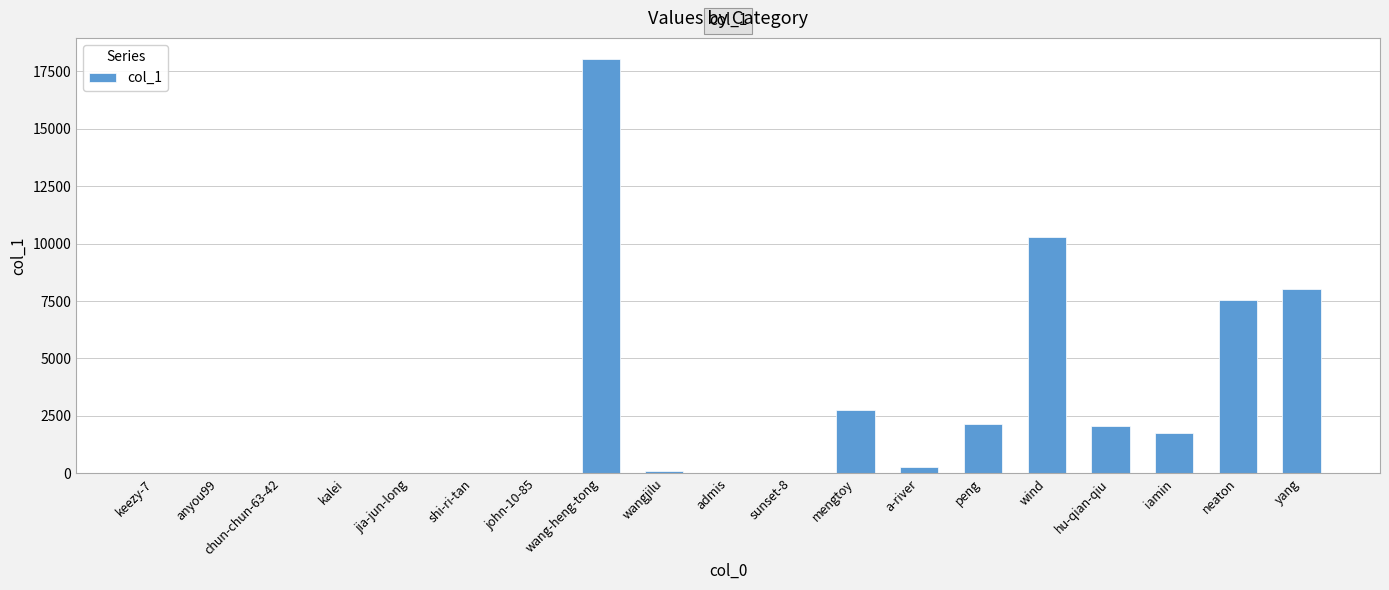

What is the sum of all values?

53071